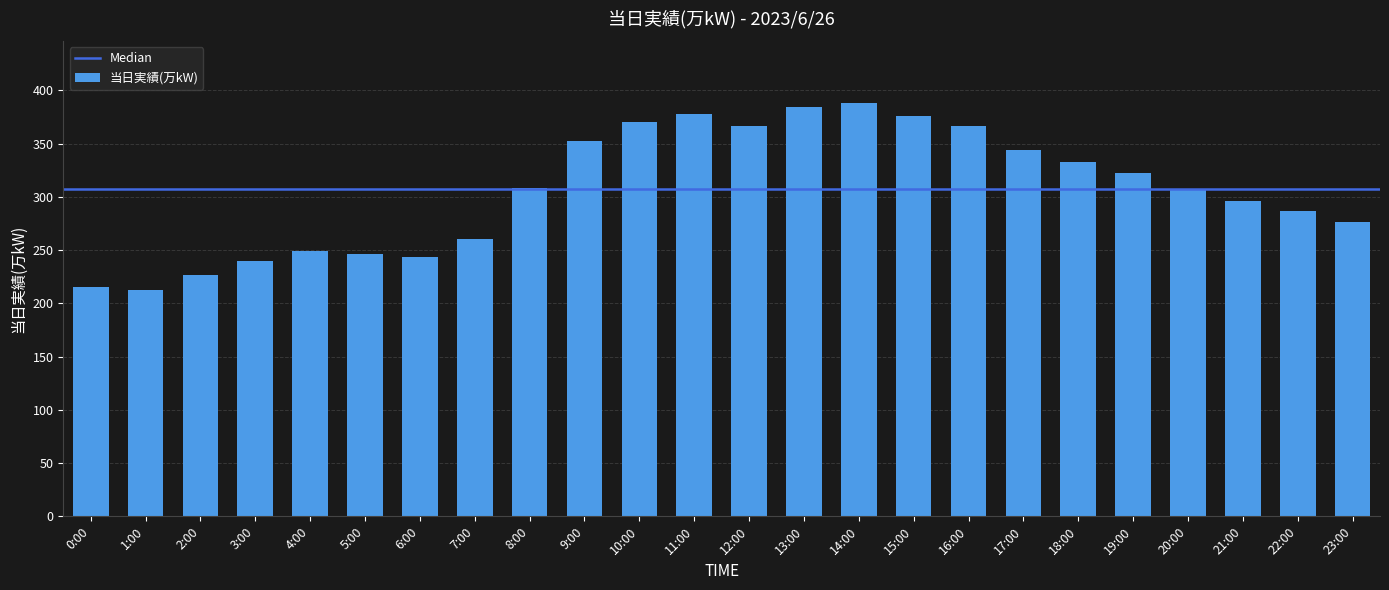

Approximately how many times larger is the value at 12:00 compared to 7:00?

1.4